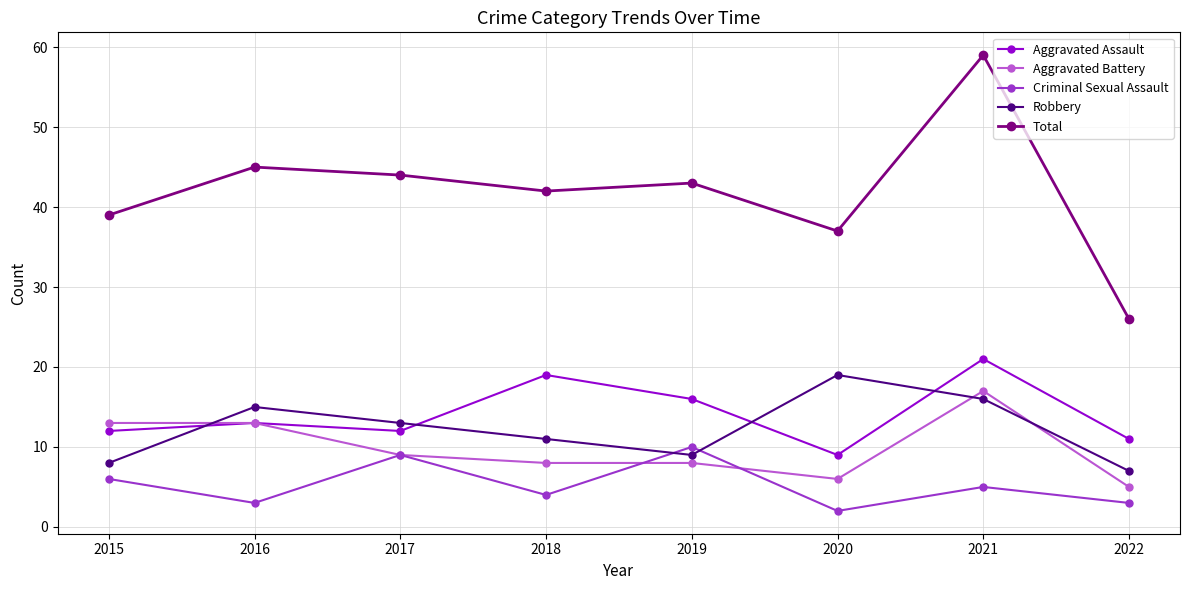

Reading left to right, list all the values displayed in this chart.

Aggravated Assault: 12	13	12	19	16	9	21	11
Aggravated Battery: 13	13	9	8	8	6	17	5
Criminal Sexual Assault: 6	3	9	4	10	2	5	3
Robbery: 8	15	13	11	9	19	16	7
Total: 39	45	44	42	43	37	59	26